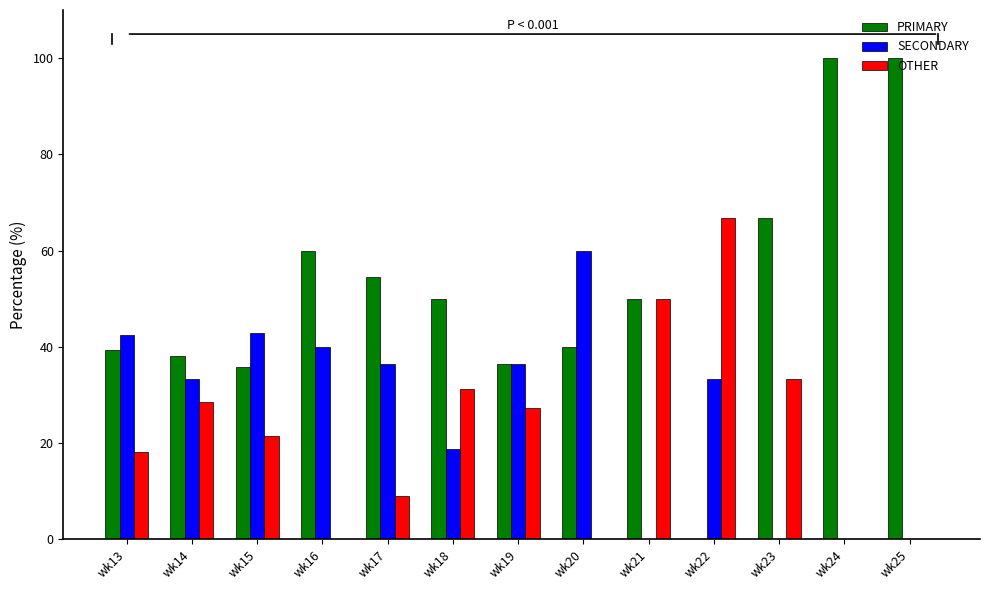

What is the total value across all series at wk19?

100.0